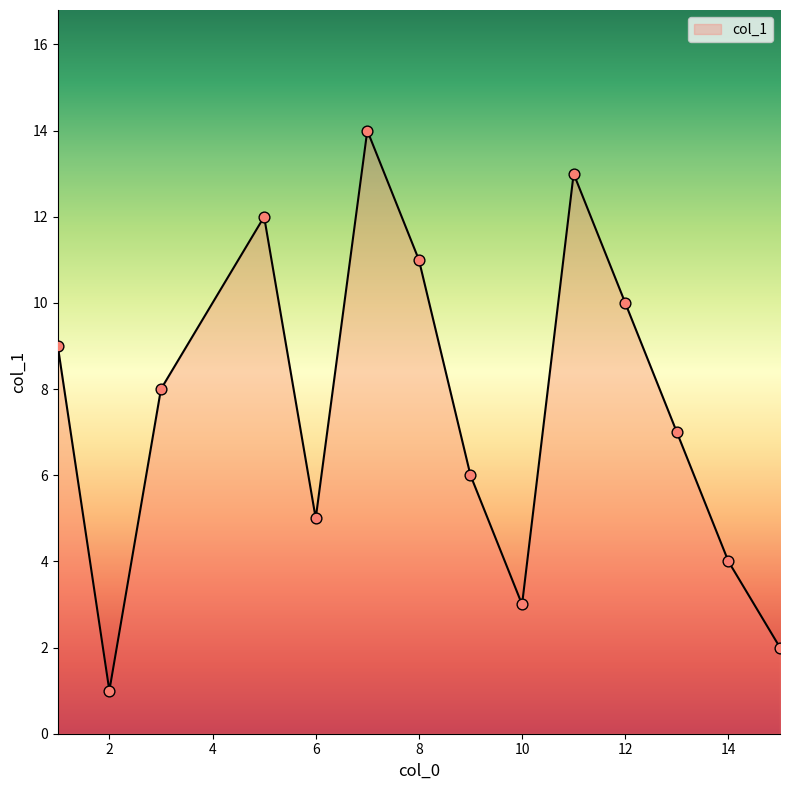

What is the greatest value displayed?

14